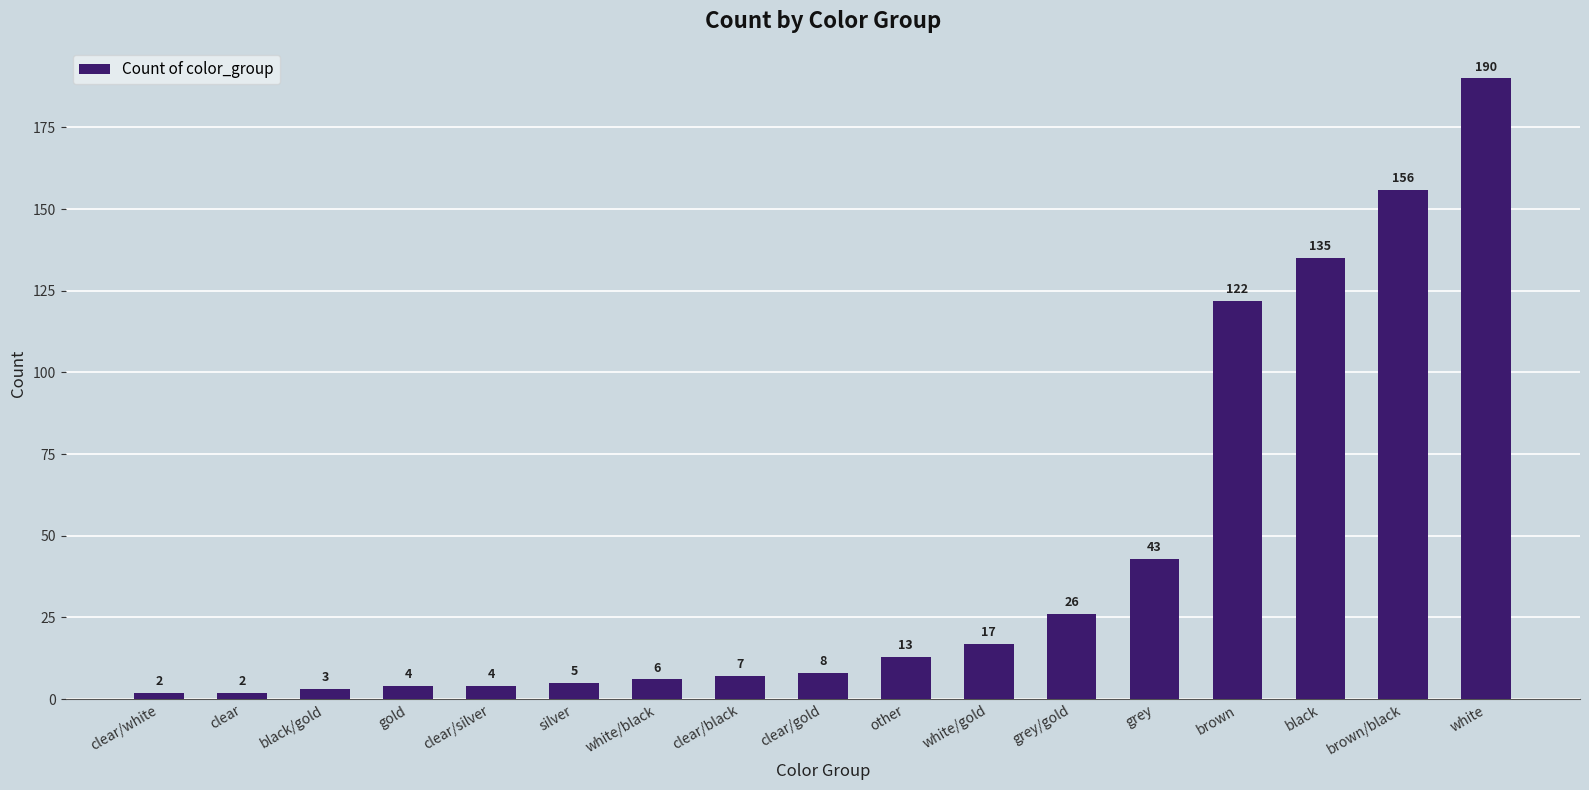

Reading right to left, transcribe all the data shown in this chart.

190	156	135	122	43	26	17	13	8	7	6	5	4	4	3	2	2